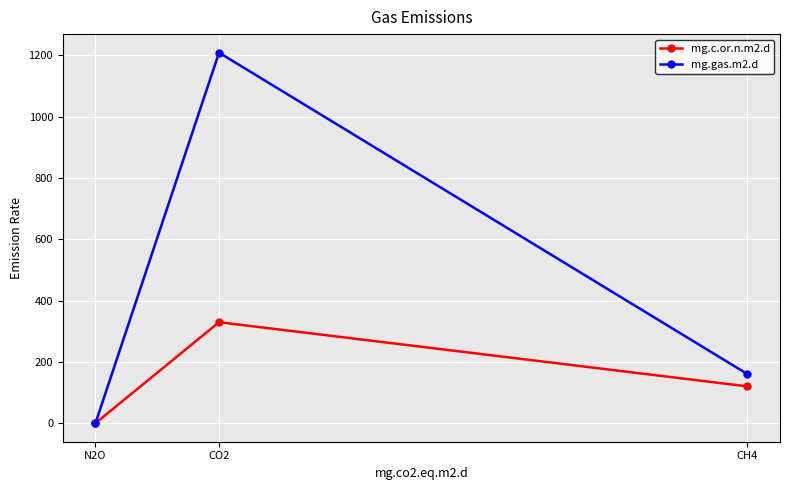

List the series in order of their peak value, highest first.

mg.gas.m2.d, mg.c.or.n.m2.d